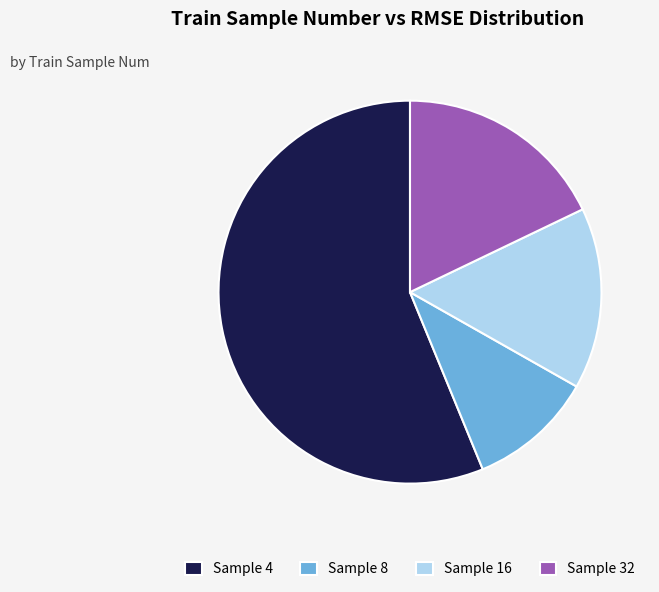

True or false: Sample 4 accounts for 56% of the total.

True